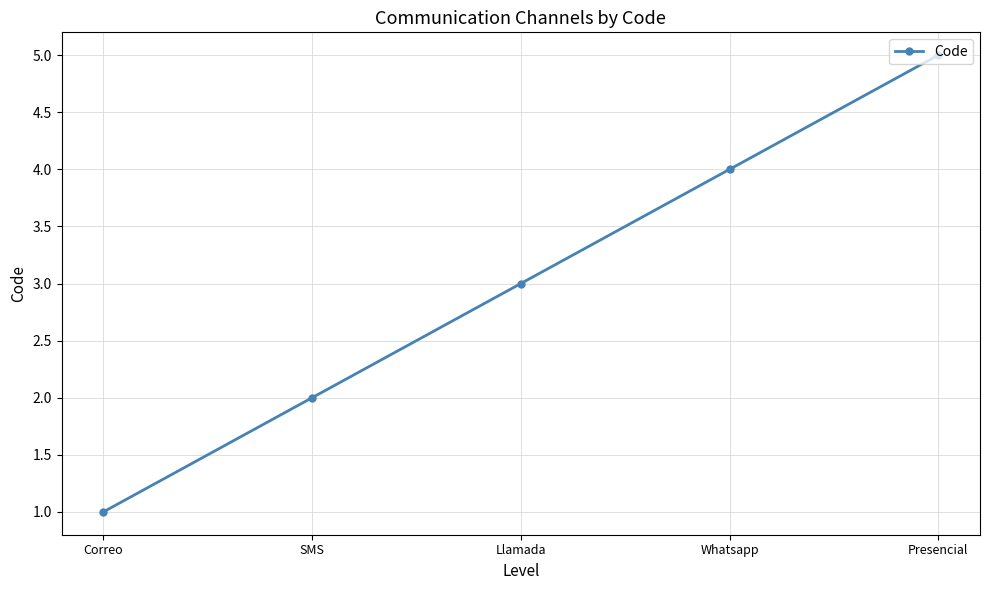

What is the label of the 3rd point from the right?

Llamada